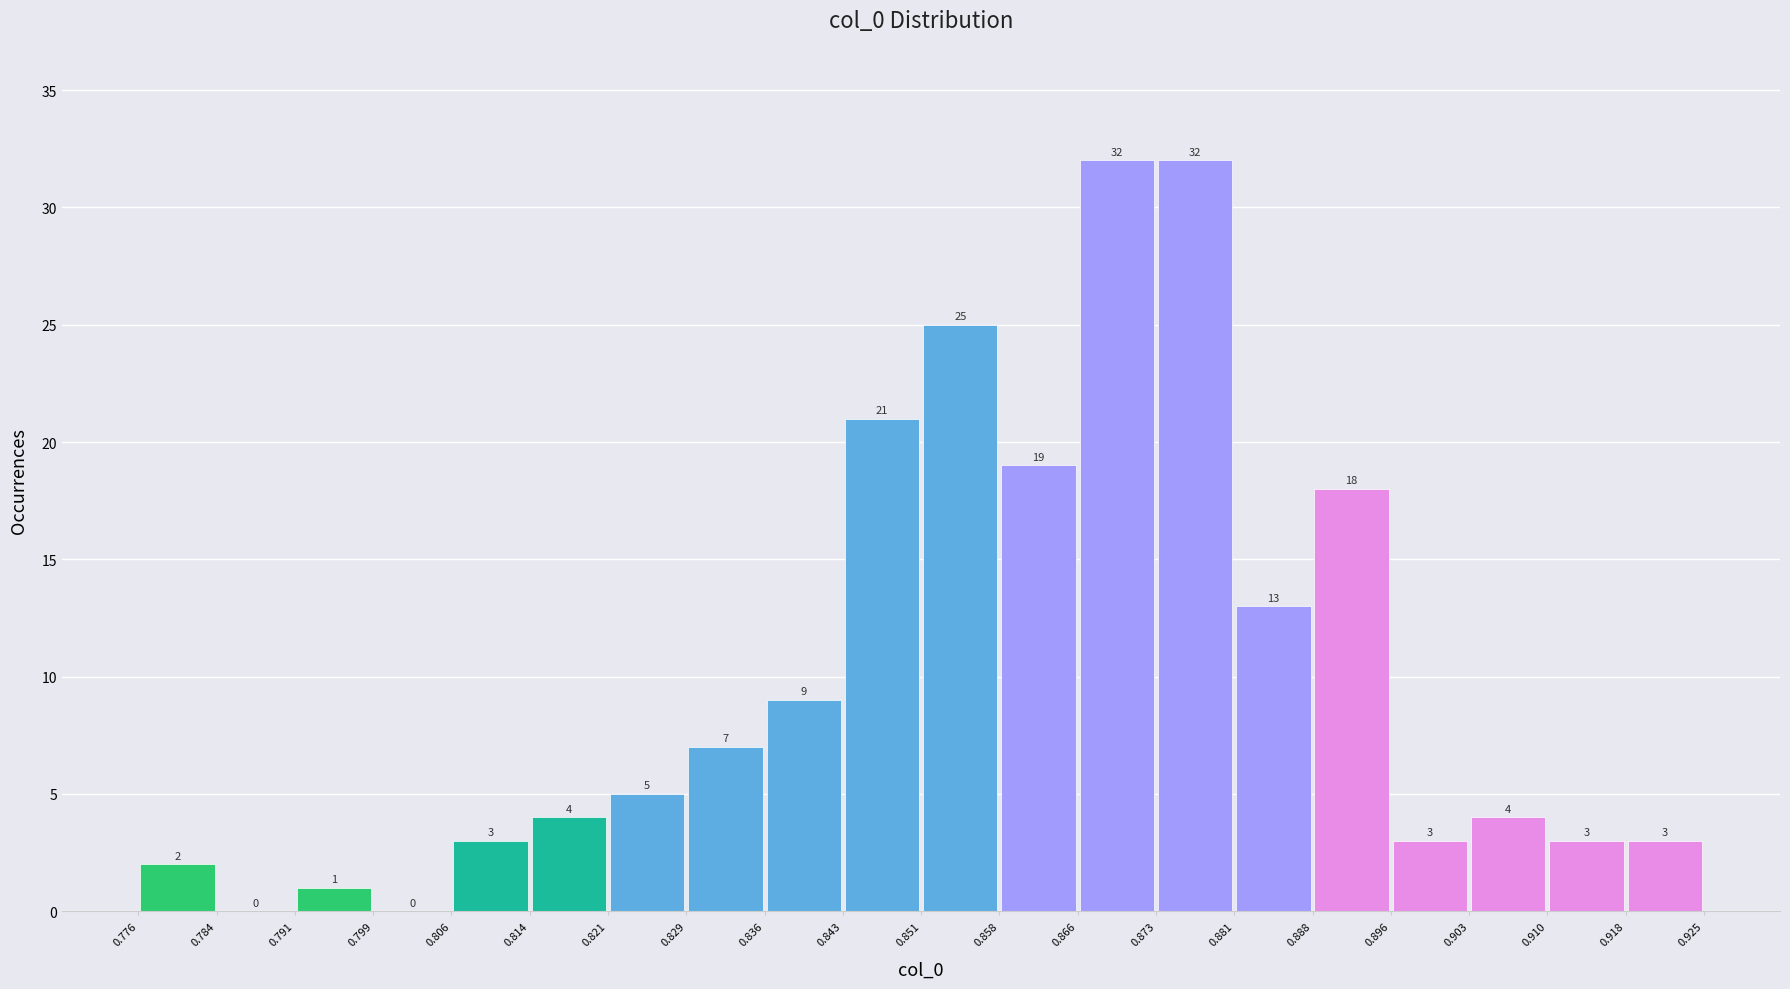

Reading left to right, list every bar in this chart as the range it spans on the x-axis followed by its height.

0.776 to 0.784: 2
0.784 to 0.791: 0
0.791 to 0.799: 1
0.799 to 0.806: 0
0.806 to 0.814: 3
0.814 to 0.821: 4
0.821 to 0.829: 5
0.829 to 0.836: 7
0.836 to 0.843: 9
0.843 to 0.851: 21
0.851 to 0.858: 25
0.858 to 0.866: 19
0.866 to 0.873: 32
0.873 to 0.881: 32
0.881 to 0.888: 13
0.888 to 0.896: 18
0.896 to 0.903: 3
0.903 to 0.910: 4
0.910 to 0.918: 3
0.918 to 0.925: 3